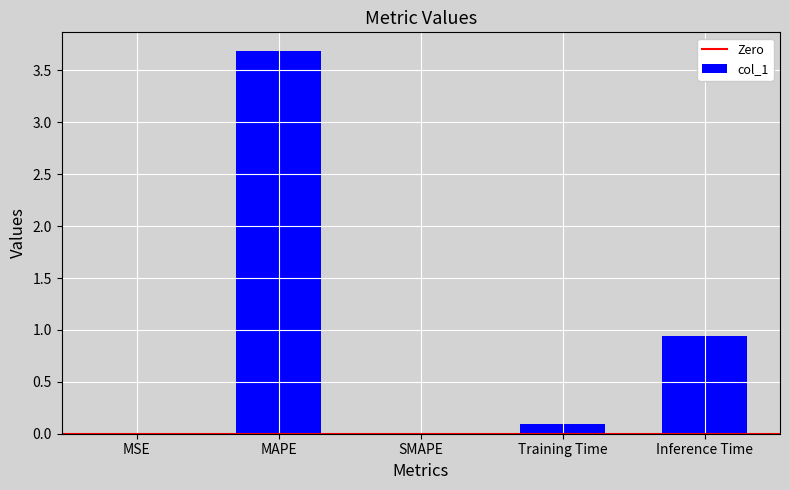

Between Training Time and MAPE, which is larger?

MAPE